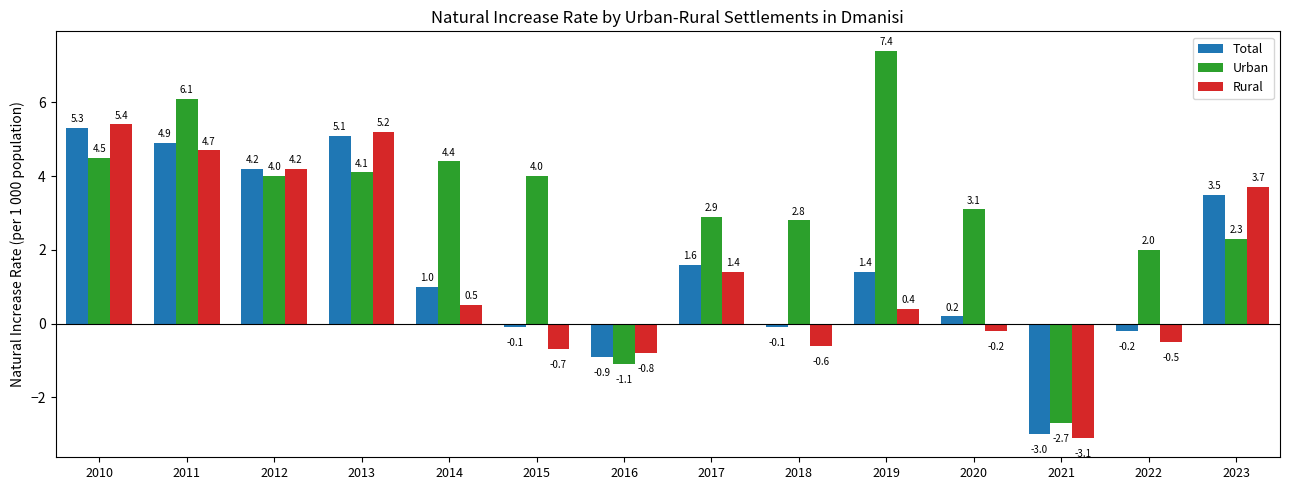

What is the difference between the highest and lowest values at 2021?

0.4